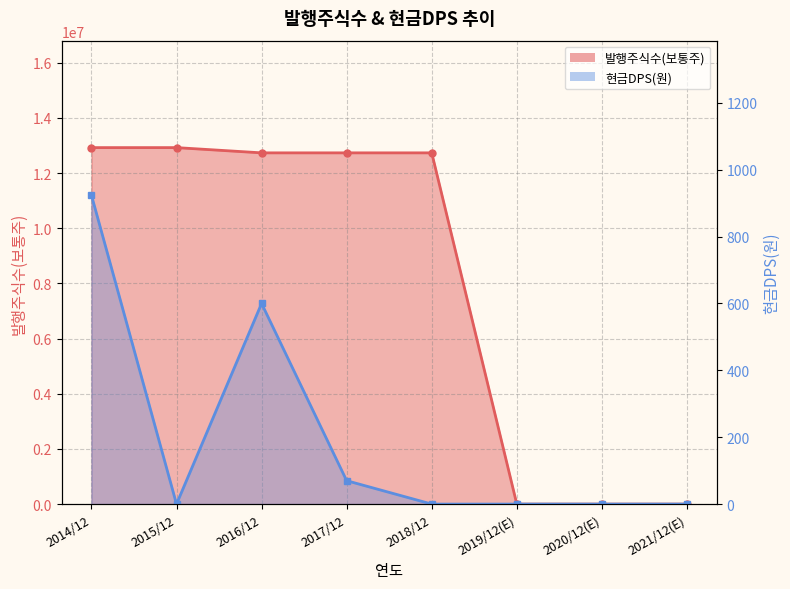

Rank the series by their maximum value, from lowest to highest.

현금DPS(원), 발행주식수(보통주)